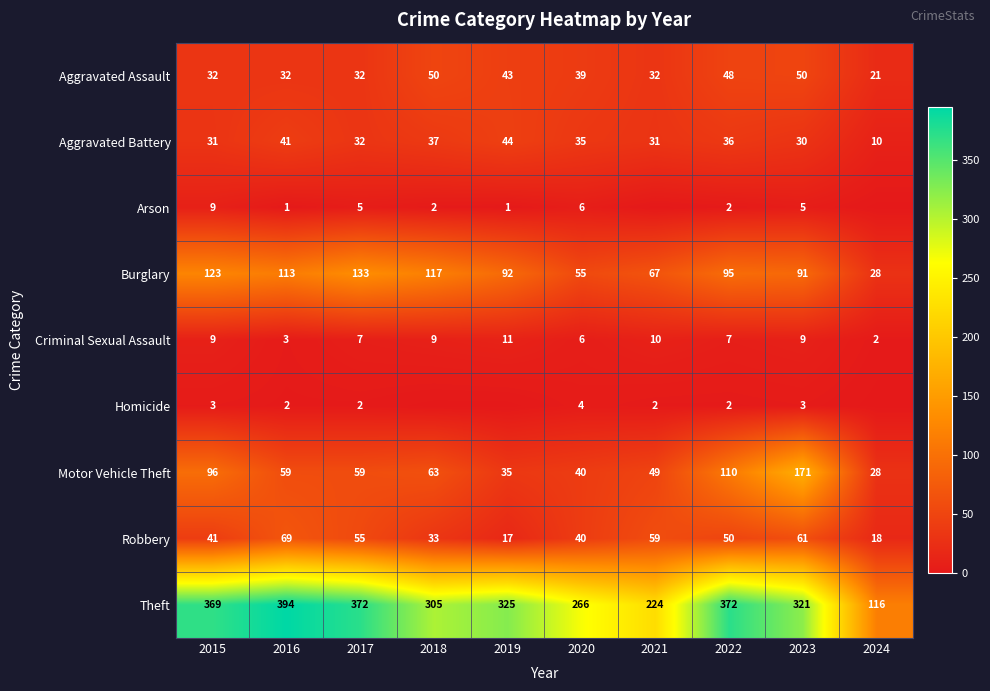

Where is Robbery nearest to the value 43?

2015